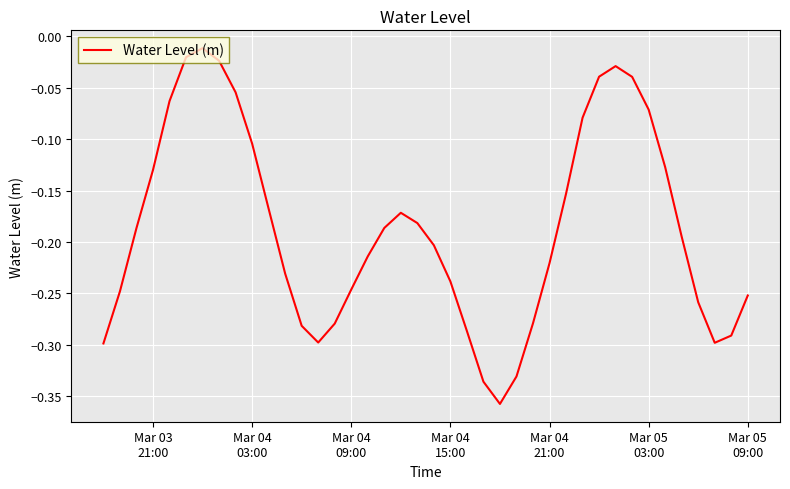

What is the difference between the maximum and minimum values?

0.3